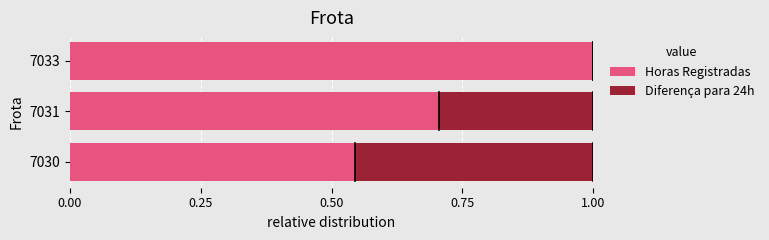

What is the total value across all series at 7031?

1.0